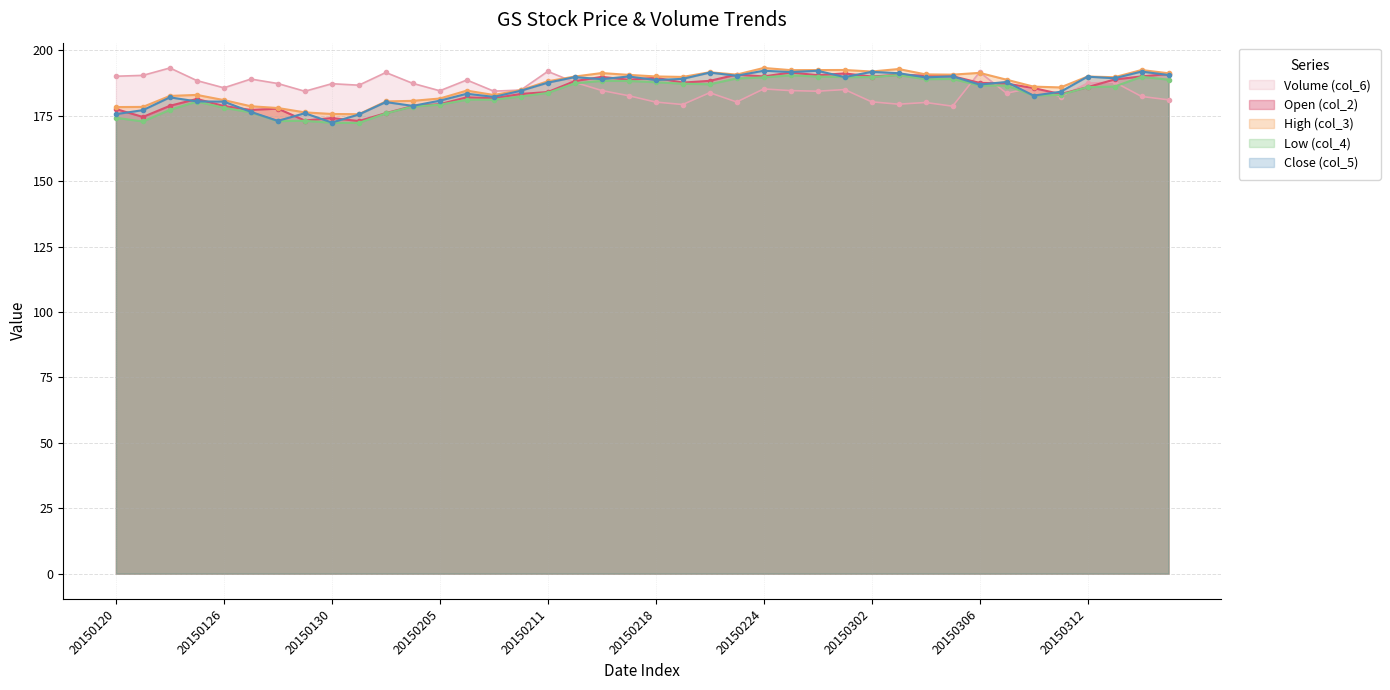

Which category has the lowest value in the Volume (col_6) series?

20150305